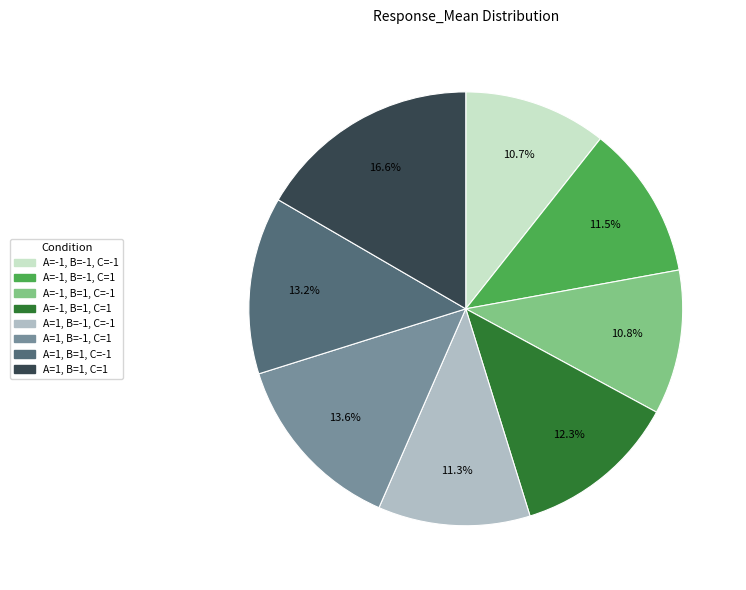

The A=-1, B=1, C=-1 slice represents 11% of the pie. True or false?

True